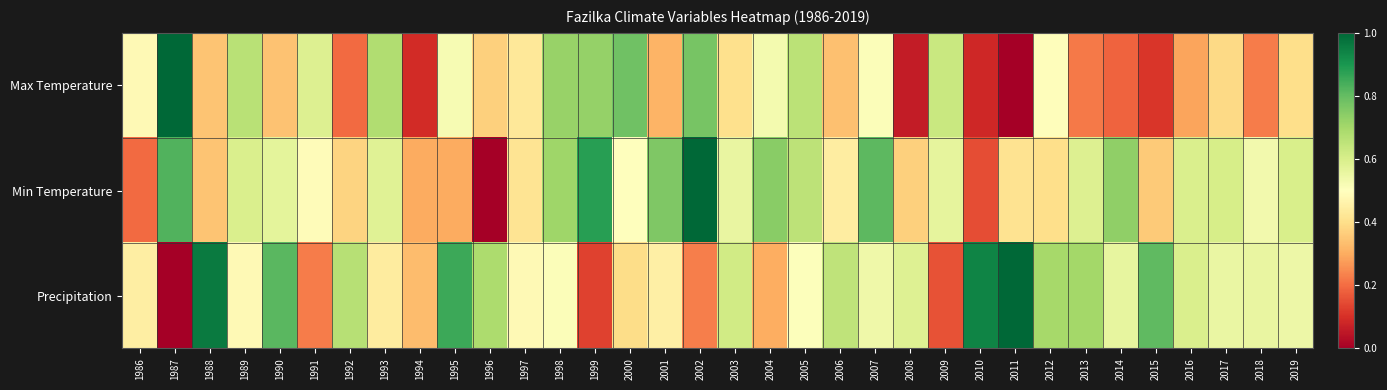

Rank the series at 2015 from highest to lowest value.

Precipitation, Min Temperature, Max Temperature